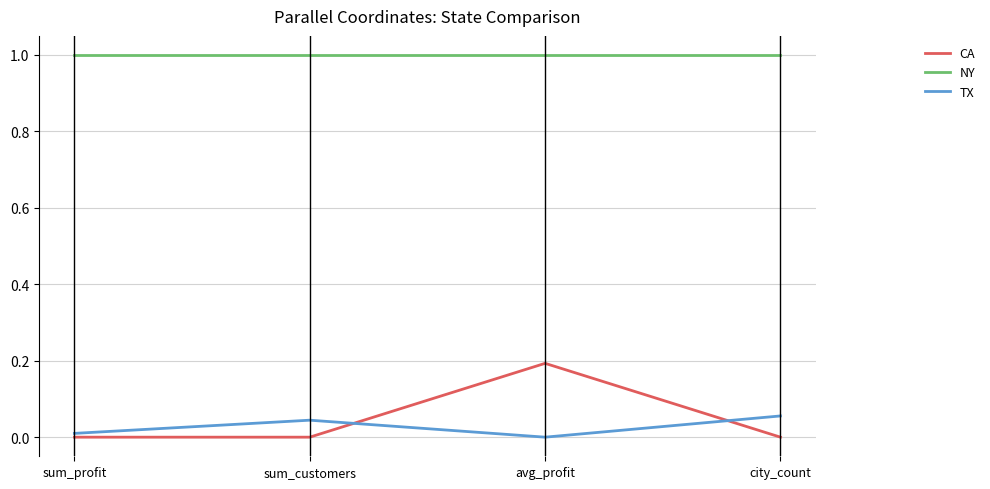

What value does the NY series have at avg_profit?

1.0